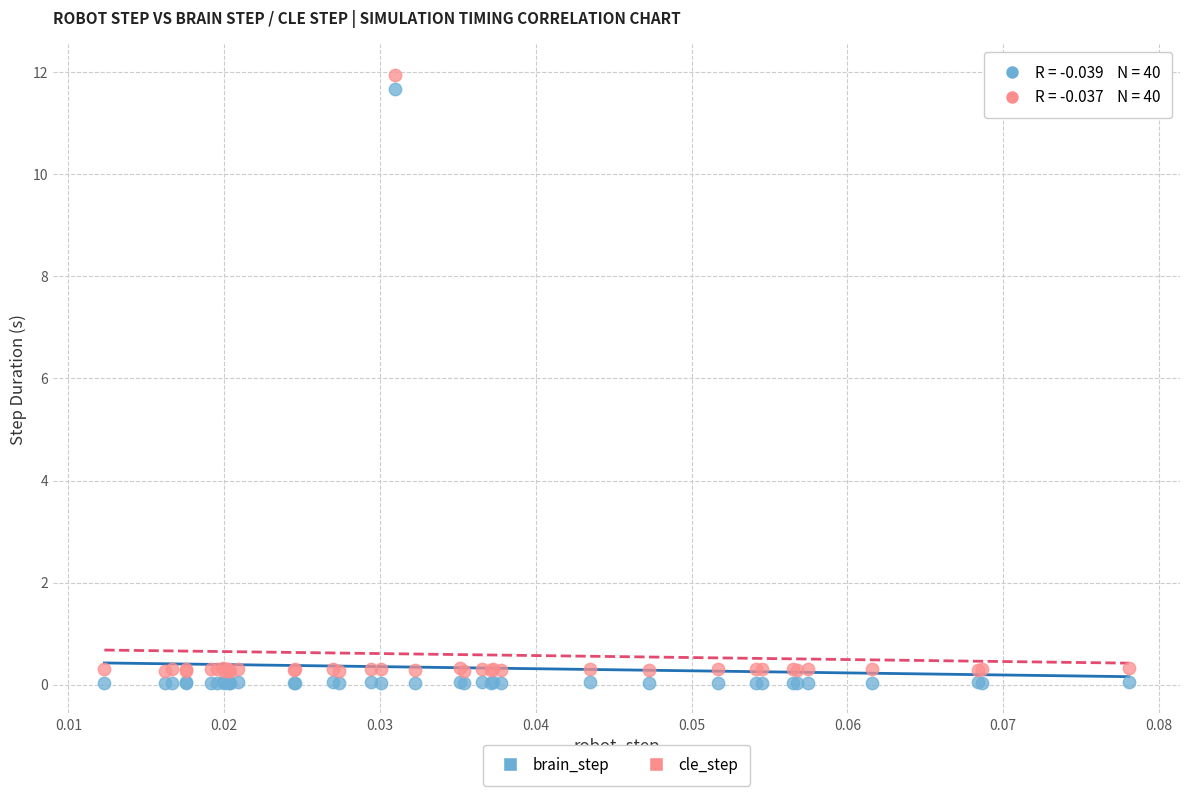

Which series has the widest spread of Y values?

cle_step